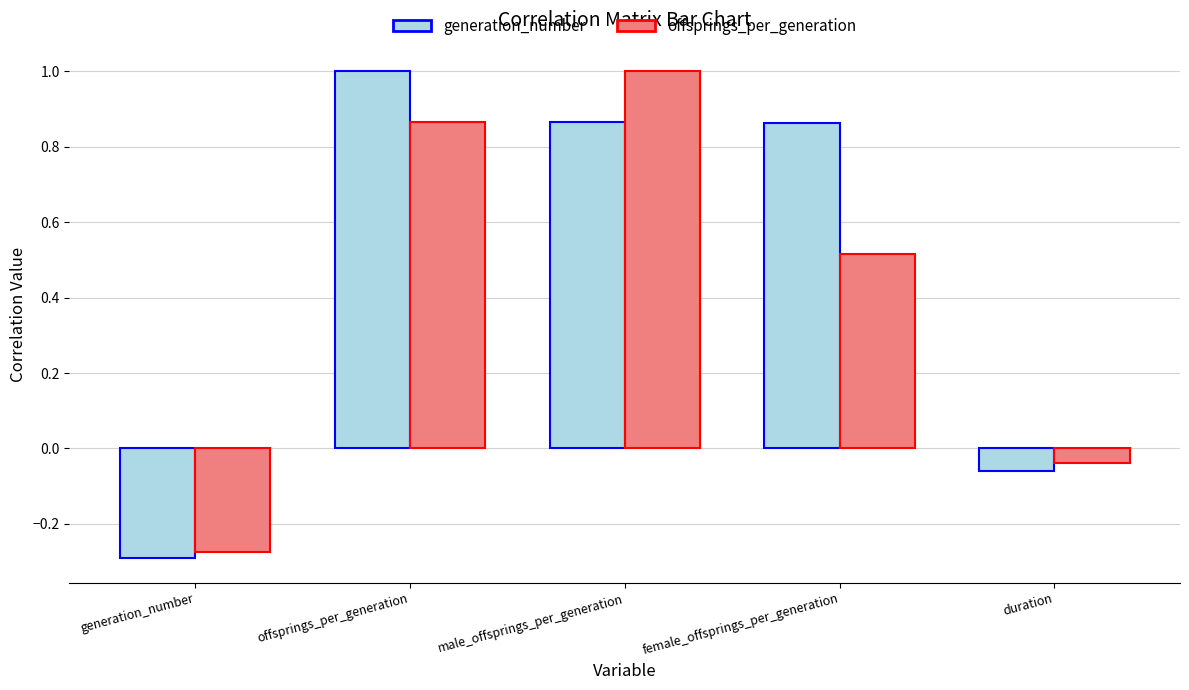

Which category has the highest value in the generation_number series?

offsprings_per_generation